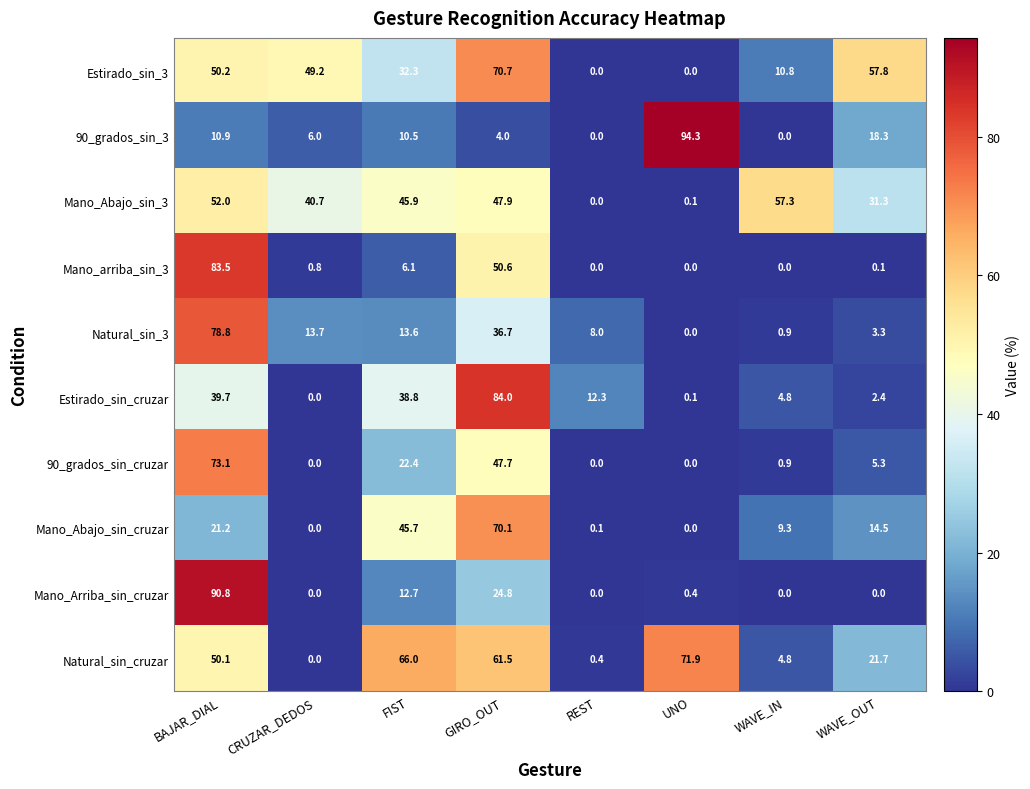

Is it true that Estirado_sin_cruzar equals 52.5 at CRUZAR_DEDOS?

False